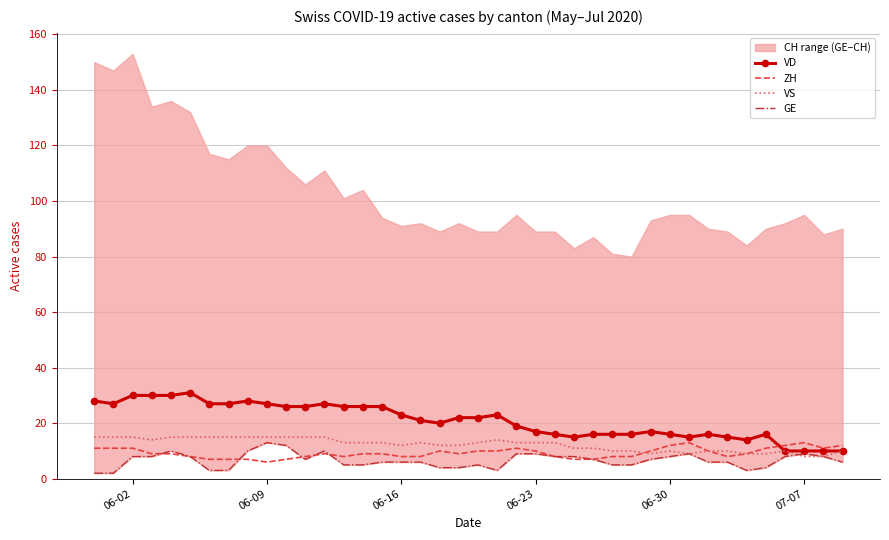

What is the sum of all VS values?

492